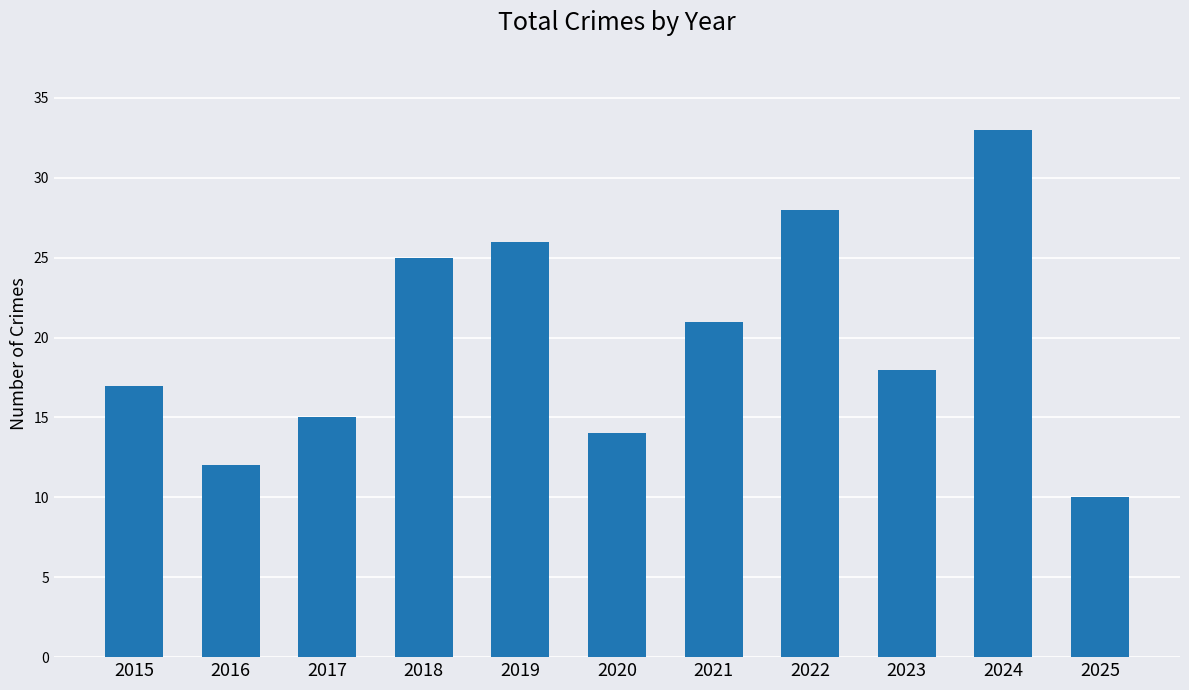

List the labels in order of value, largest first.

2024, 2022, 2019, 2018, 2021, 2023, 2015, 2017, 2020, 2016, 2025